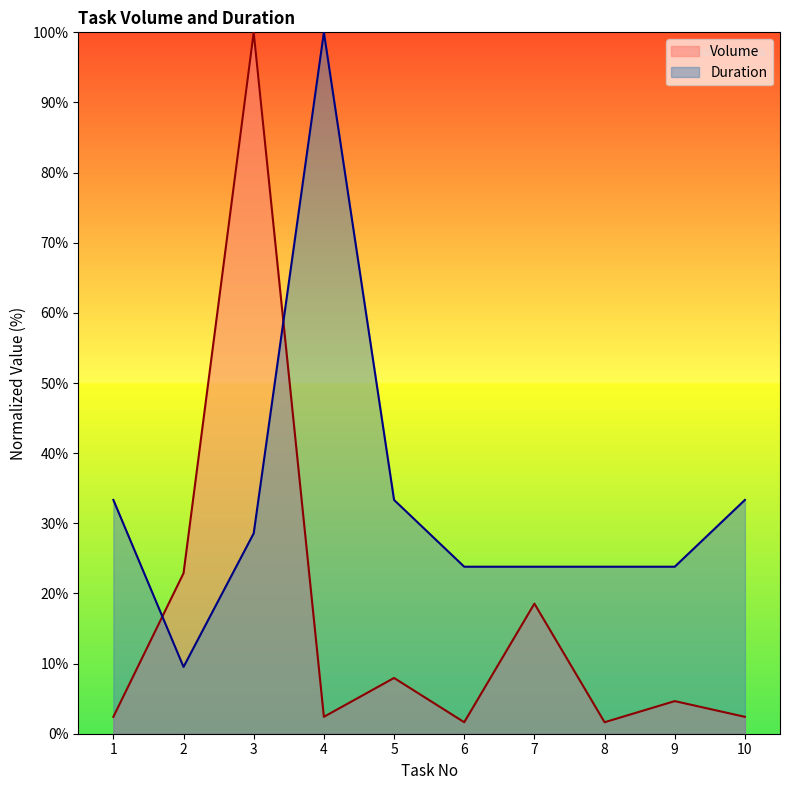

What is the approximate value of Volume at 9?

4.6